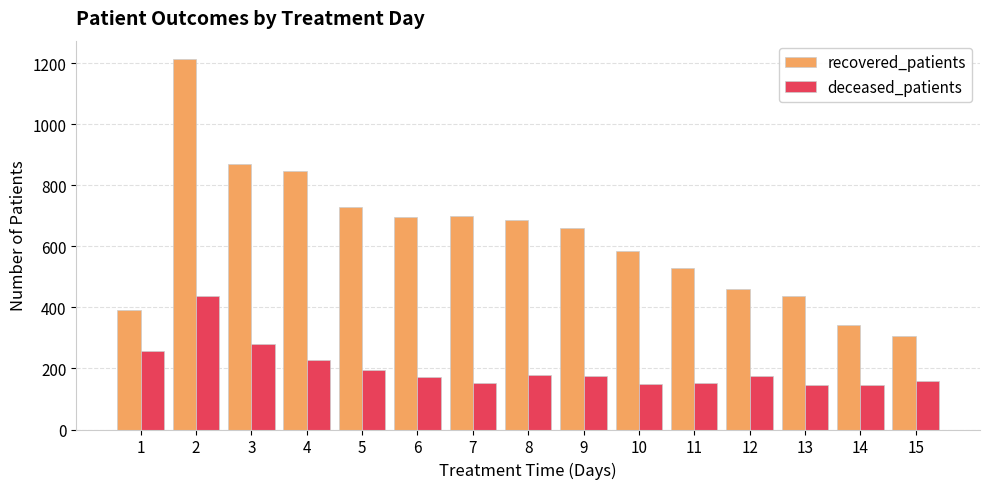

What is the sum of all deceased_patients values?

3000